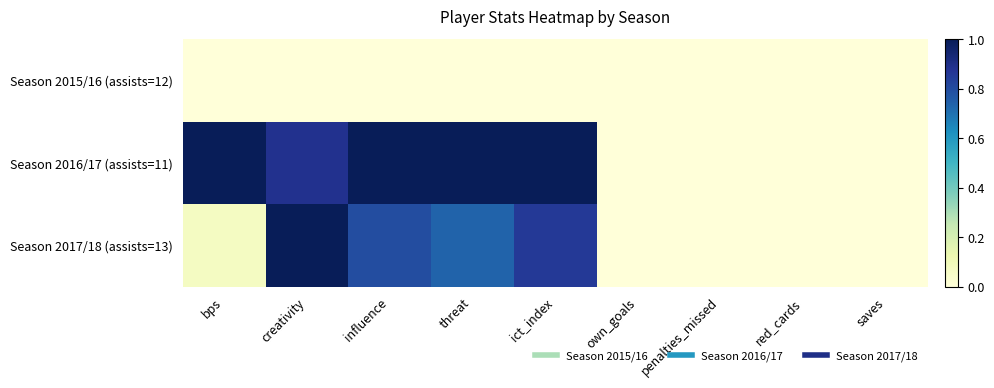

Reading right to left, transcribe all the data shown in this chart.

Season 2015/16 (assists=12): saves=0.0	red_cards=0.0	penalties_missed=0.0	own_goals=0.0	ict_index=0.0	threat=0.0	influence=0.0	creativity=0.0	bps=0.0
Season 2016/17 (assists=11): saves=0.0	red_cards=0.0	penalties_missed=0.0	own_goals=0.0	ict_index=1.0	threat=1.0	influence=1.0	creativity=0.9	bps=1.0
Season 2017/18 (assists=13): saves=0.0	red_cards=0.0	penalties_missed=0.0	own_goals=0.0	ict_index=0.9	threat=0.7	influence=0.8	creativity=1.0	bps=0.1